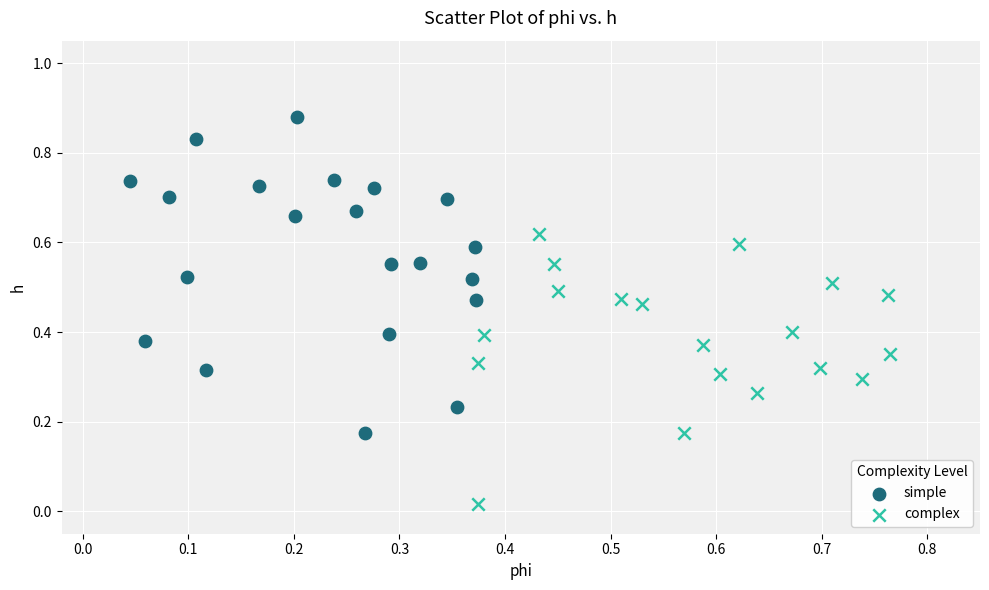

Which series reaches the minimum Y coordinate?

complex